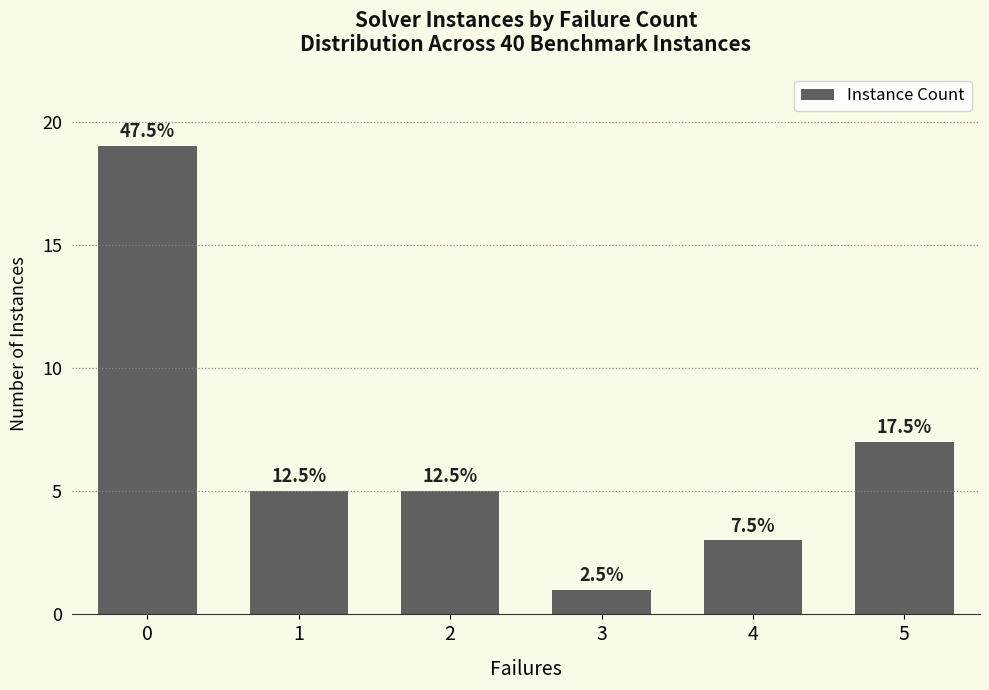

Are the bars horizontal?

No